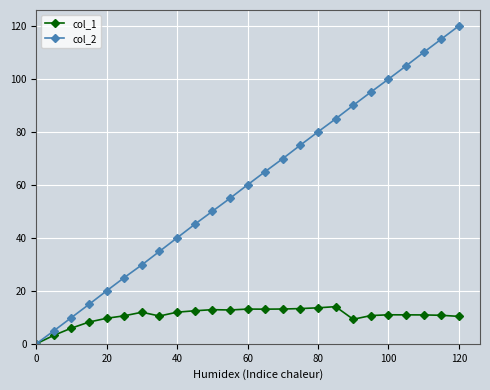

What is the value of the col_1 point at the 12th from the left?

12.8